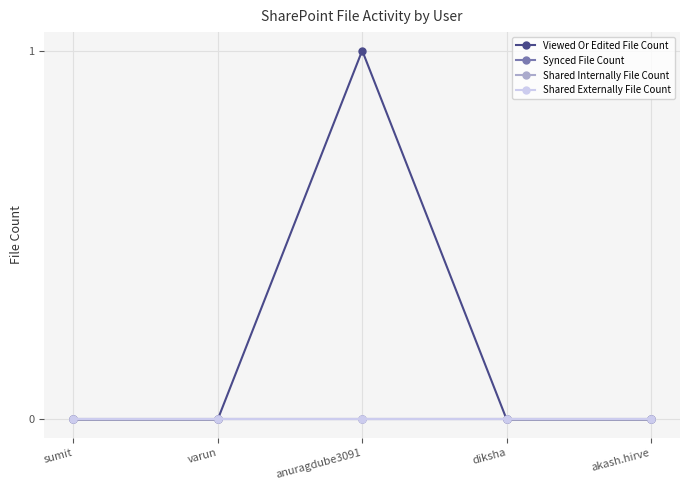

Reading left to right, transcribe all the data shown in this chart.

Viewed Or Edited File Count: sumit=0	varun=0	anuragdube3091=1	diksha=0	akash.hirve=0
Synced File Count: sumit=0	varun=0	anuragdube3091=0	diksha=0	akash.hirve=0
Shared Internally File Count: sumit=0	varun=0	anuragdube3091=0	diksha=0	akash.hirve=0
Shared Externally File Count: sumit=0	varun=0	anuragdube3091=0	diksha=0	akash.hirve=0